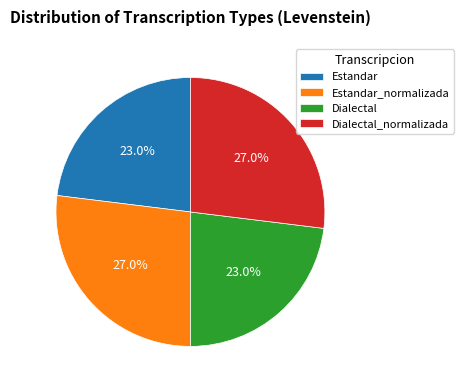

How many slices are in this pie chart?

4